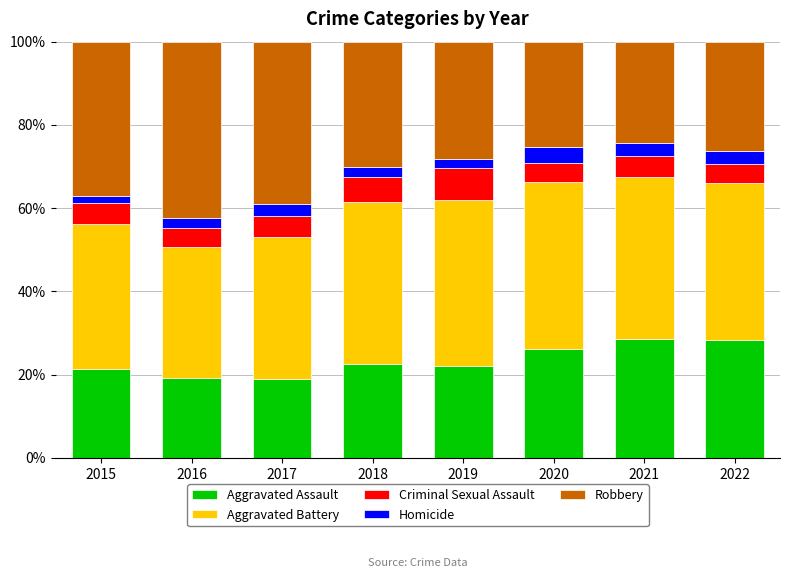

What is the sum of all Aggravated Assault values?

187.1